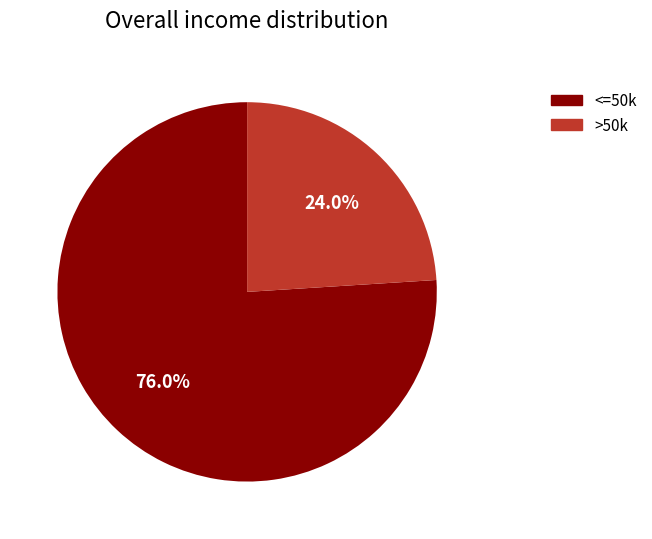

Which slice represents more than half of the pie?

<=50k